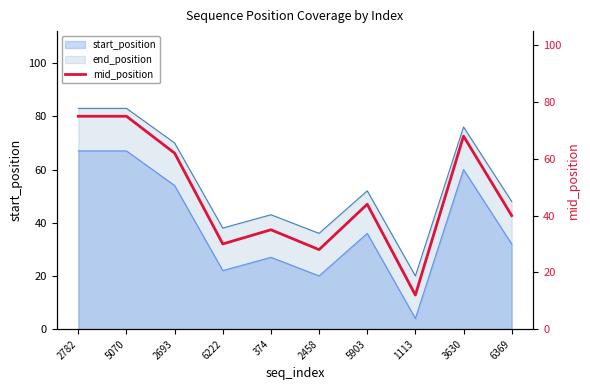

What is the sum of all values?

469